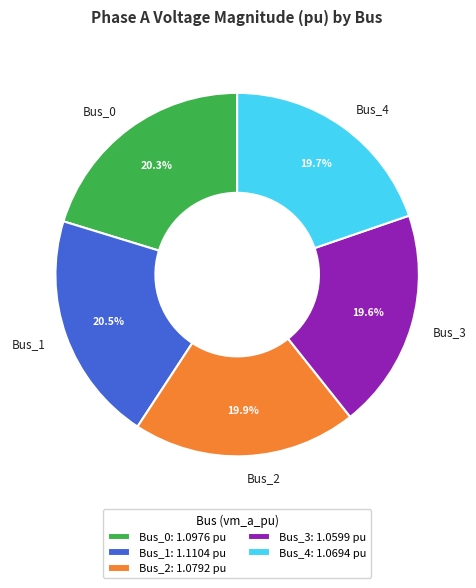

How many segments does this pie chart have?

5